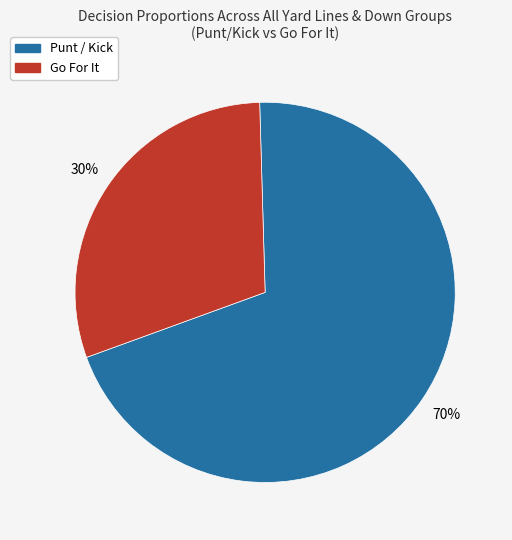

Is there any slice that represents more than half of the pie?

Yes